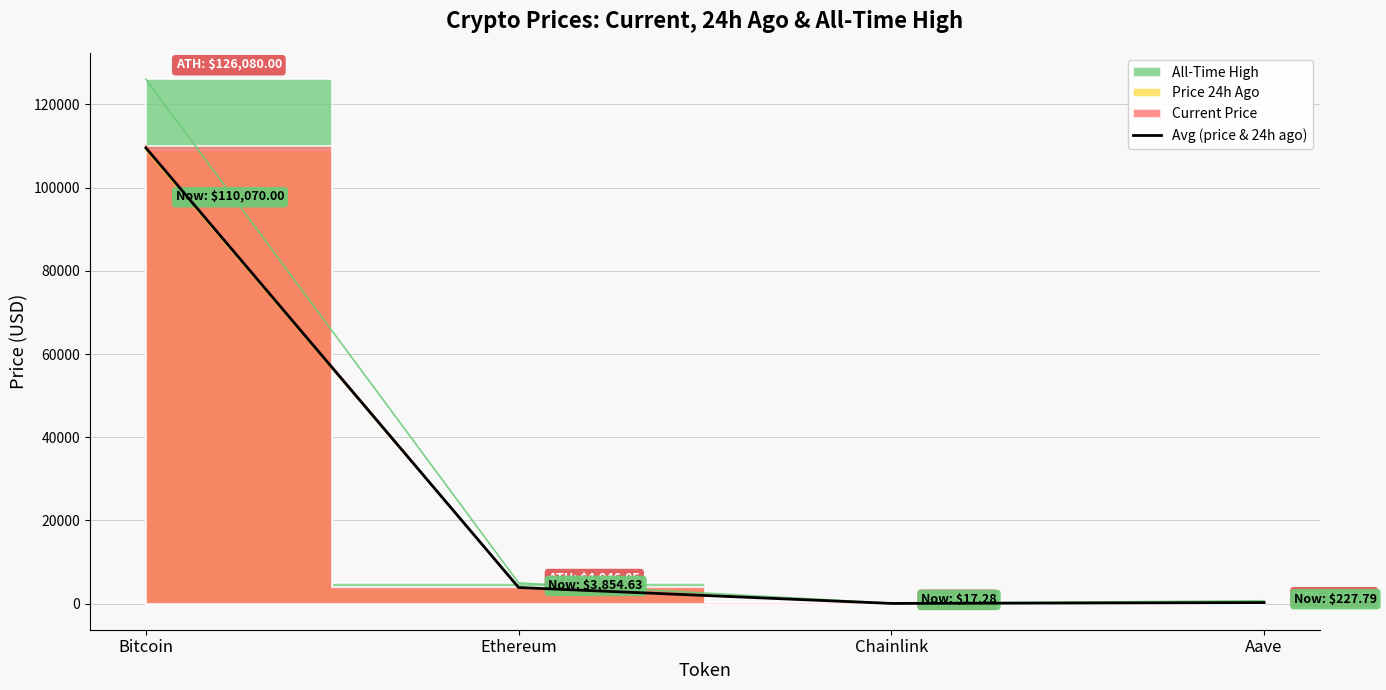

Rank the categories by value from lowest to highest.

Chainlink, Aave, Ethereum, Bitcoin